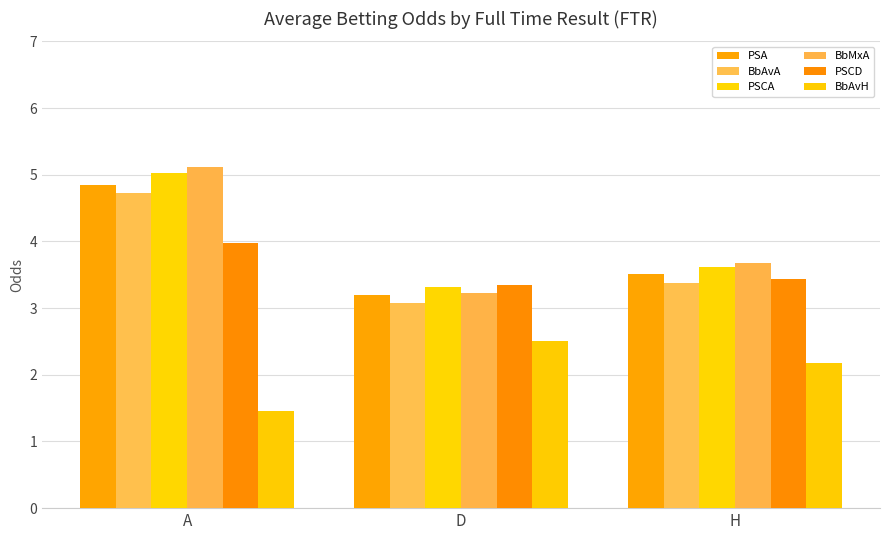

What is the average value of the PSA series?

3.8